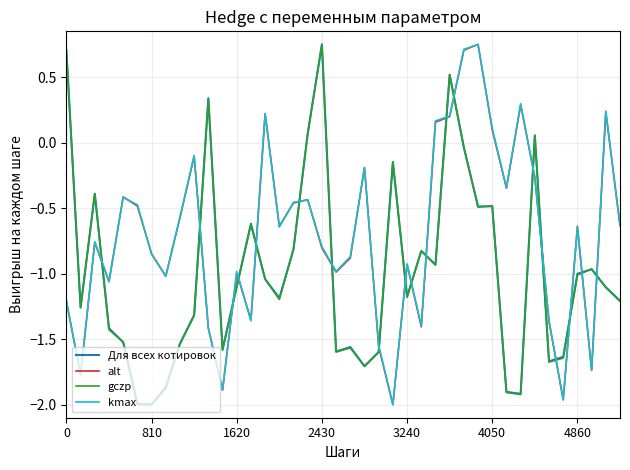

True or false: gczp and alt intersect in this chart.

True